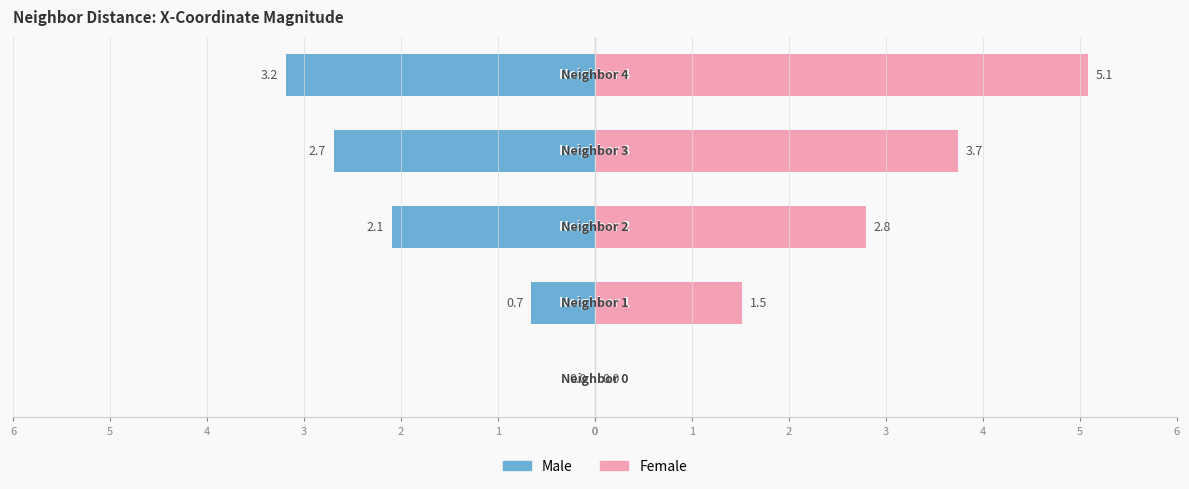

Reading left to right, transcribe all the data shown in this chart.

Male: 0.0	-0.7	-2.1	-2.7	-3.2
Female: 0.0	1.5	2.8	3.7	5.1